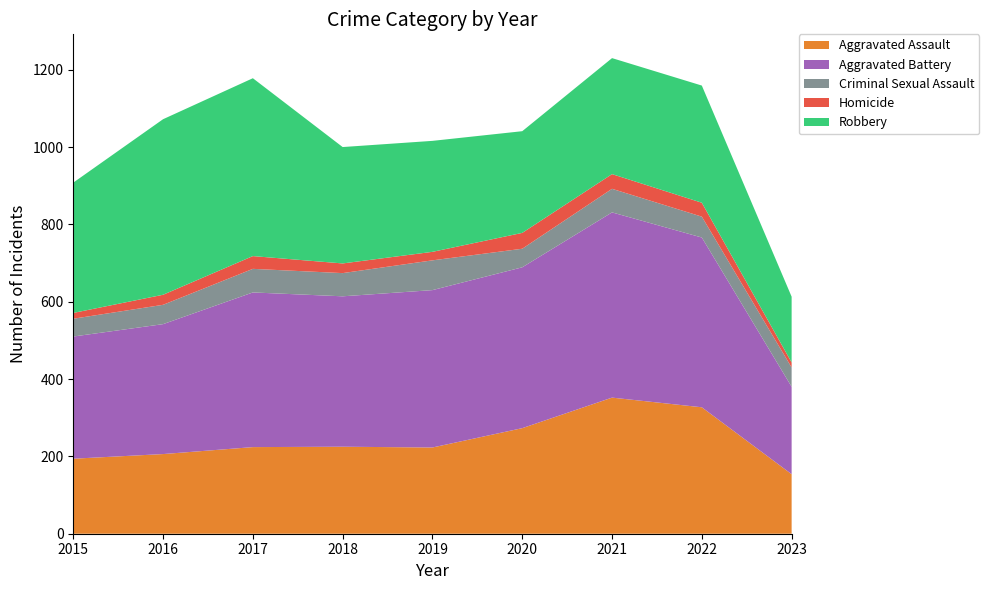

Reading left to right, what are all the values shown in this chart?

Aggravated Assault: 194	206	224	225	223	273	352	327	154
Aggravated Battery: 316	336	400	389	407	416	479	439	226
Criminal Sexual Assault: 46	50	61	60	77	48	61	54	50
Homicide: 15	26	33	25	22	41	38	36	13
Robbery: 337	454	460	301	287	263	300	303	170